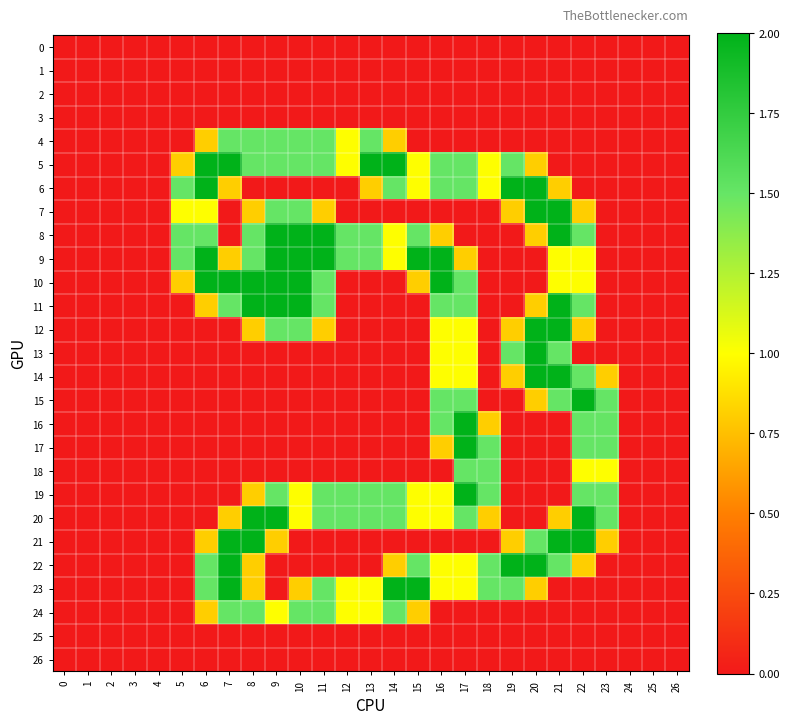

Which series has the largest total across all categories?

5